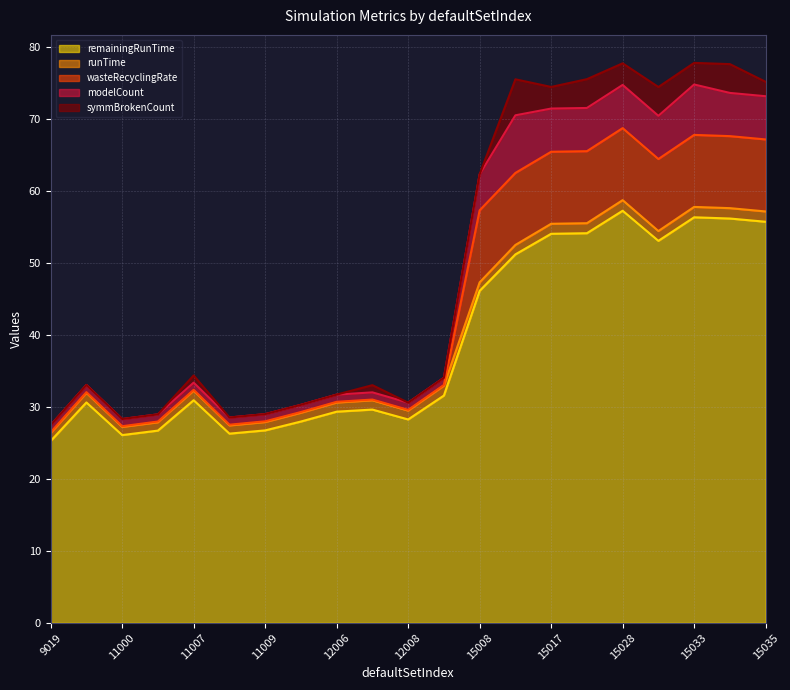

How many interior local valleys does the modelCount series have?

5